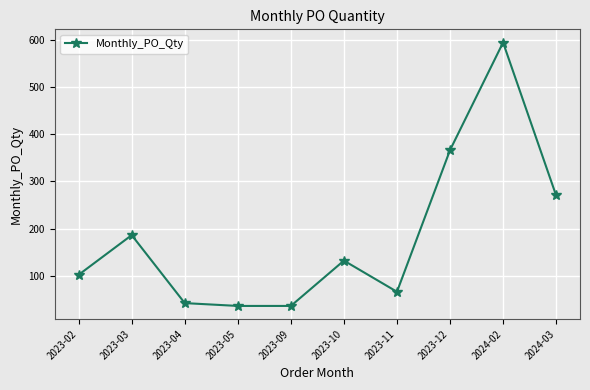

What is the sum of all values?

1830